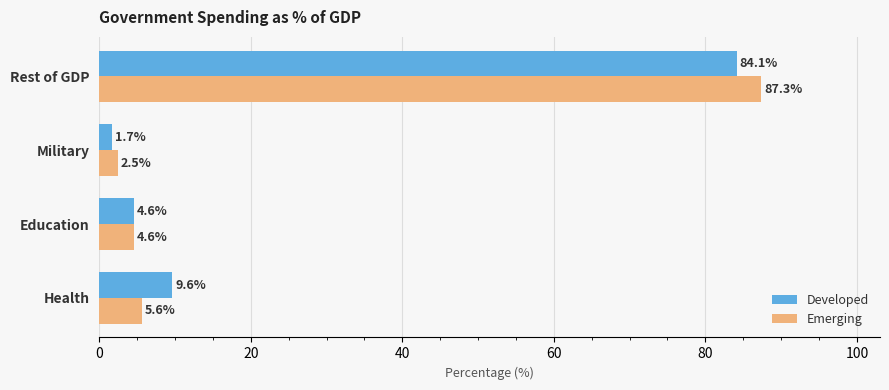

At which category is the sum across all series the highest?

Rest of GDP